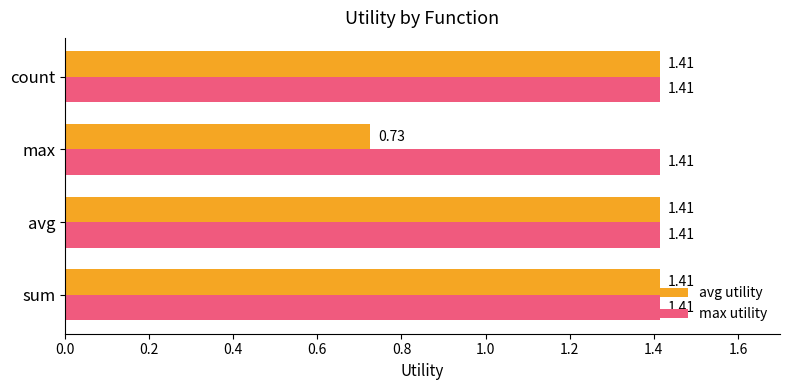

What is the average value of the avg utility series?

1.2